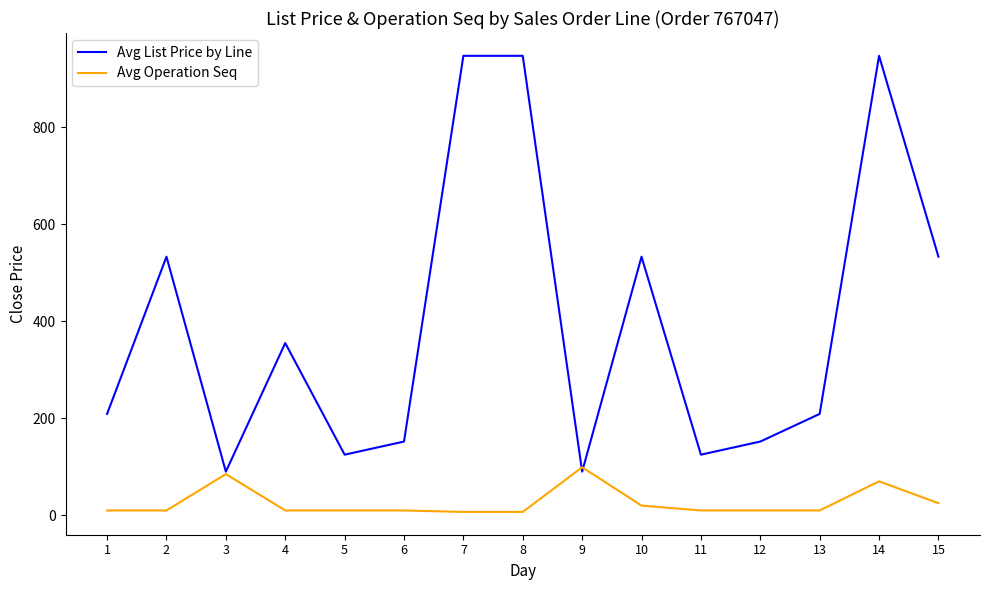

Rank the series by their maximum value, from highest to lowest.

Avg List Price by Line, Avg Operation Seq